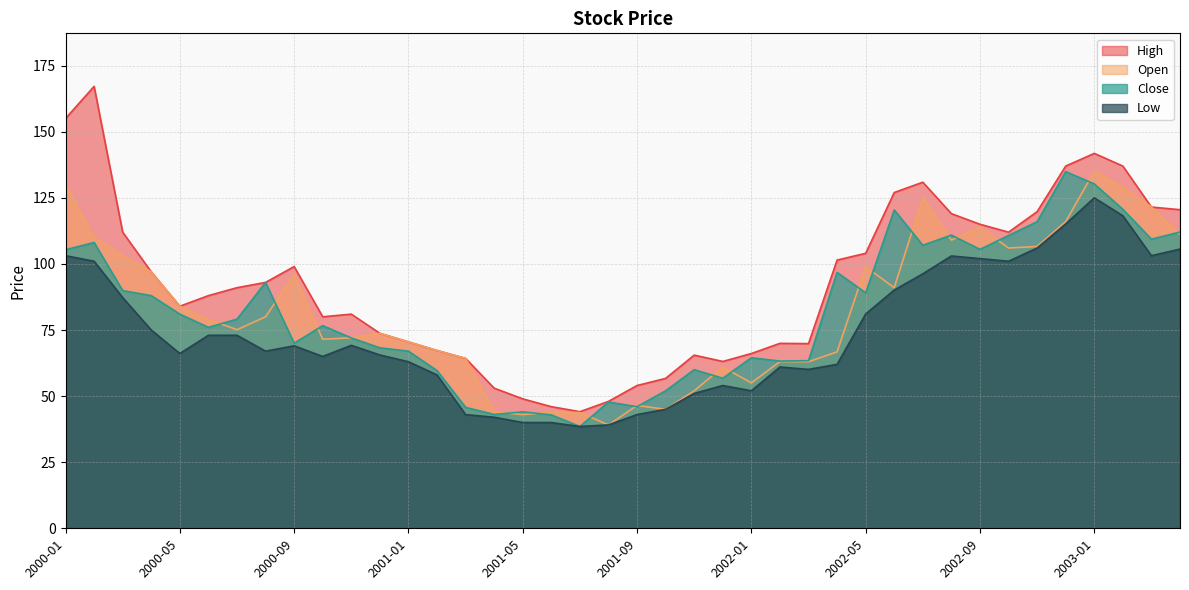

What value does the Low series have at 2001-05?

40.0